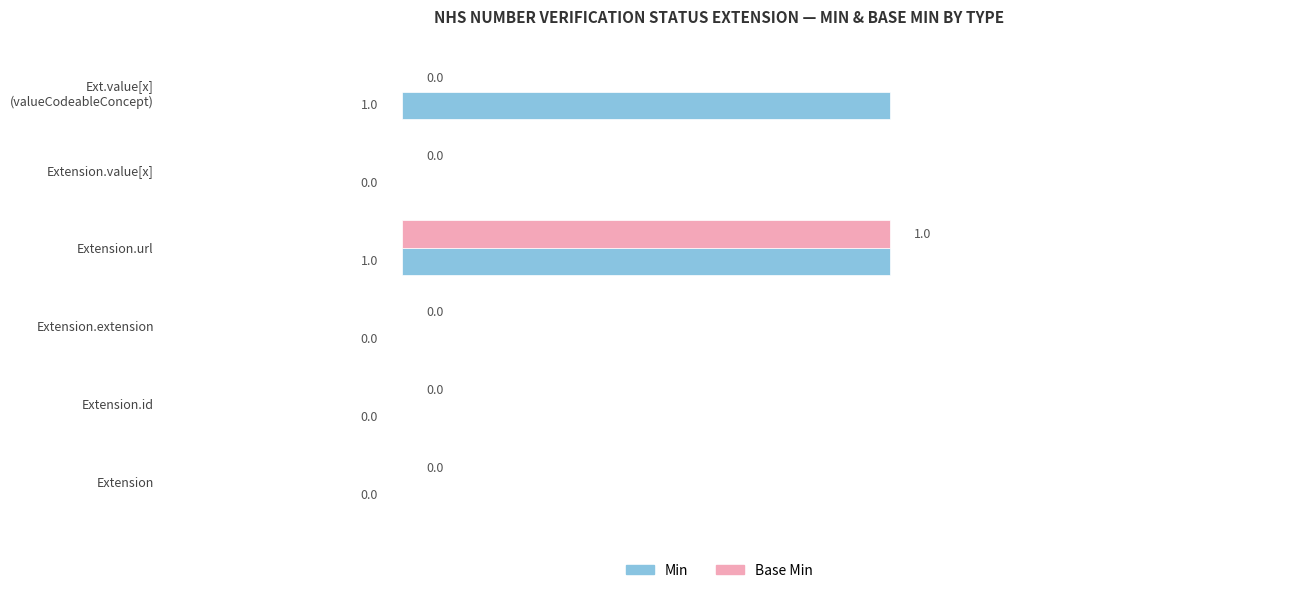

How many Min values are between 0 and 1?

6